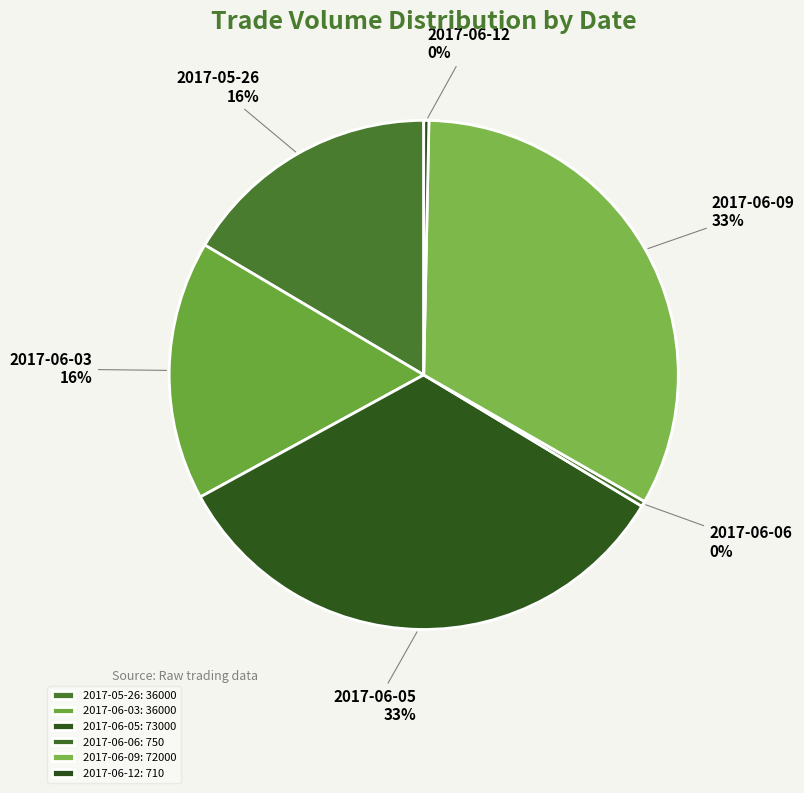

Is the sum of 2017-06-09 and 2017-06-06 greater than half?

No